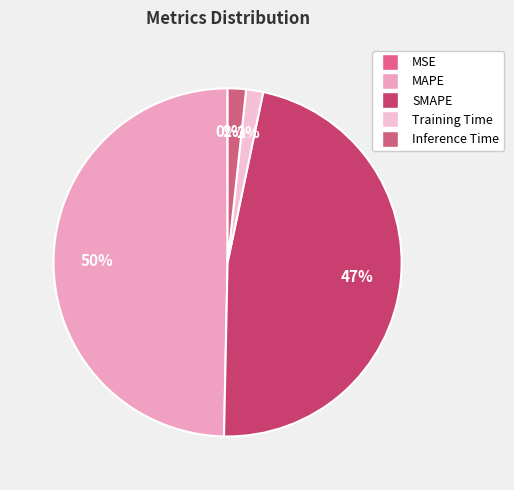

How many slices are in this pie chart?

5